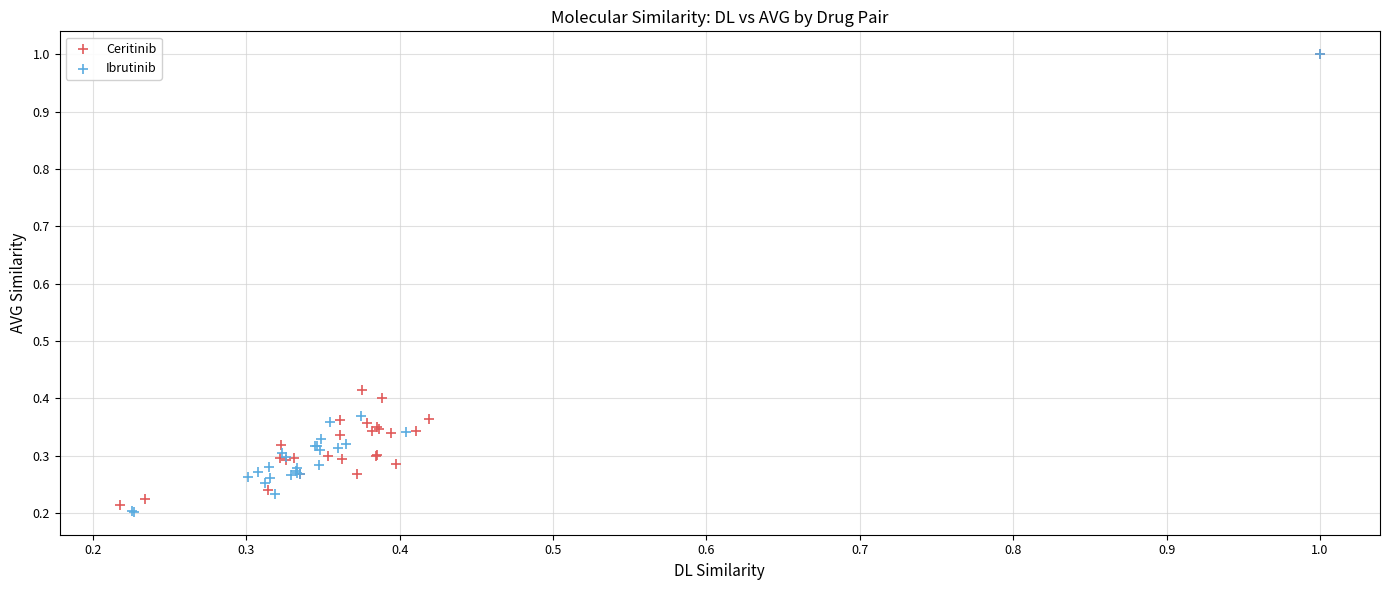

Which series contains the lowest Y value?

Ibrutinib